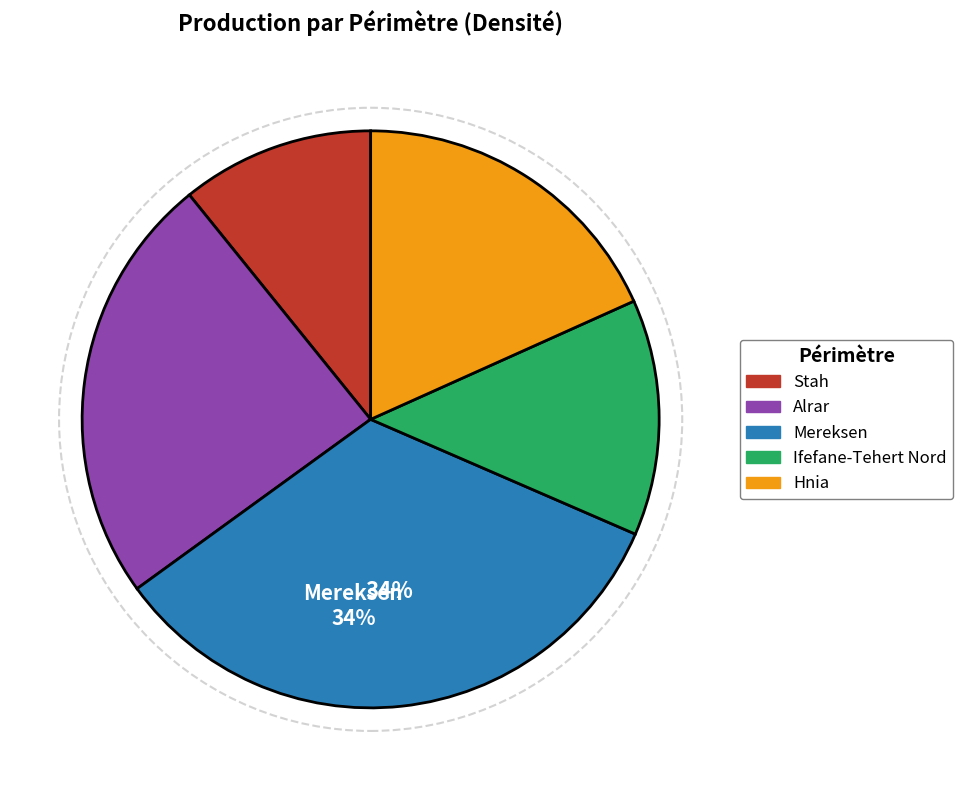

Which has a higher value, Stah or Alrar?

Alrar